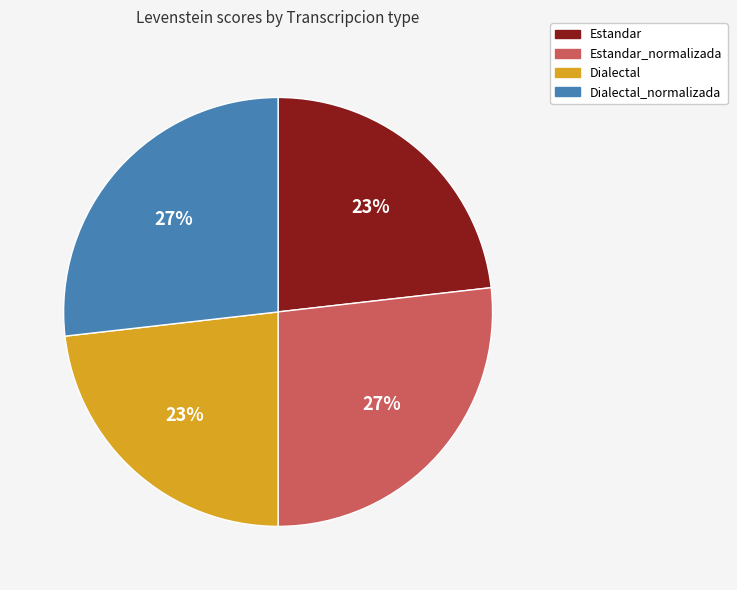

To the nearest percent, what is the difference between the Estandar_normalizada and Estandar slice percentages?

4%